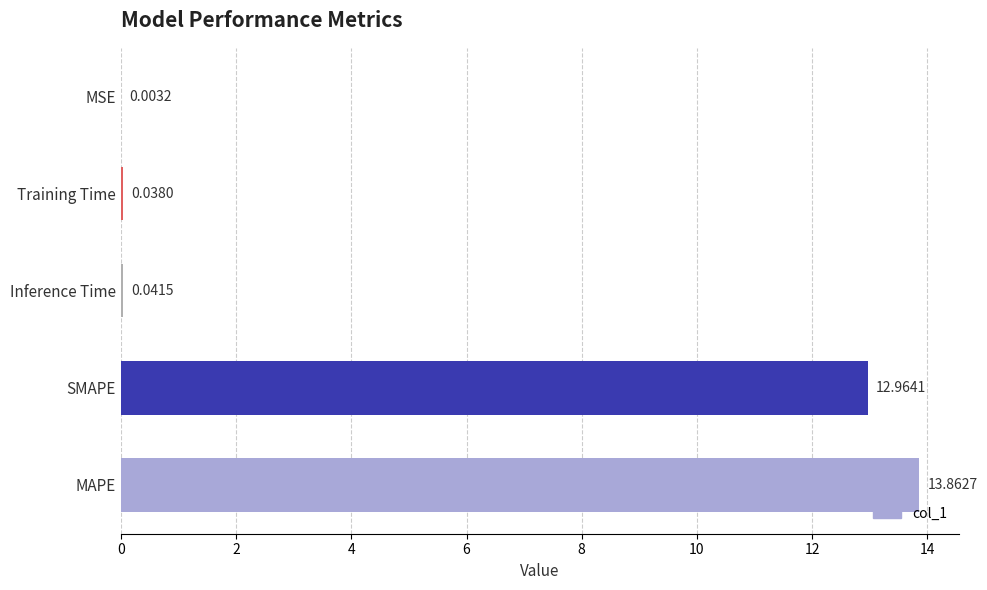

What is the sum of the values at MSE and SMAPE?

13.0